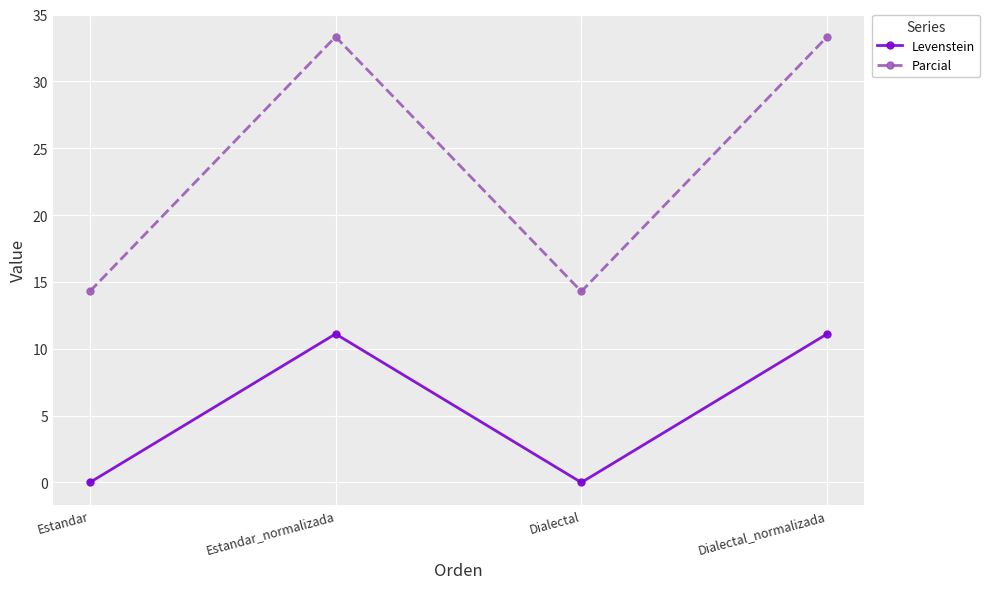

Reading left to right, extract all data points from this chart.

Levenstein: Estandar=0.0	Estandar_normalizada=11.1	Dialectal=0.0	Dialectal_normalizada=11.1
Parcial: Estandar=14.3	Estandar_normalizada=33.3	Dialectal=14.3	Dialectal_normalizada=33.3